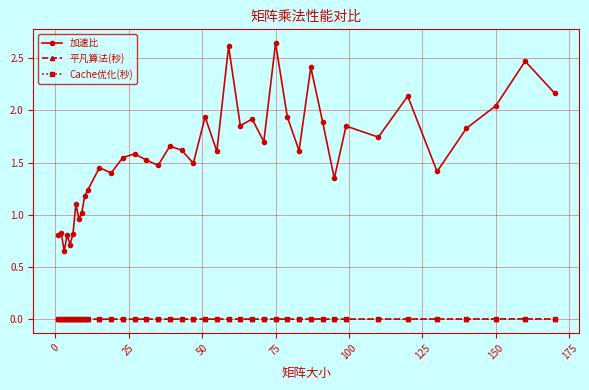

Which series has the widest spread of values?

加速比